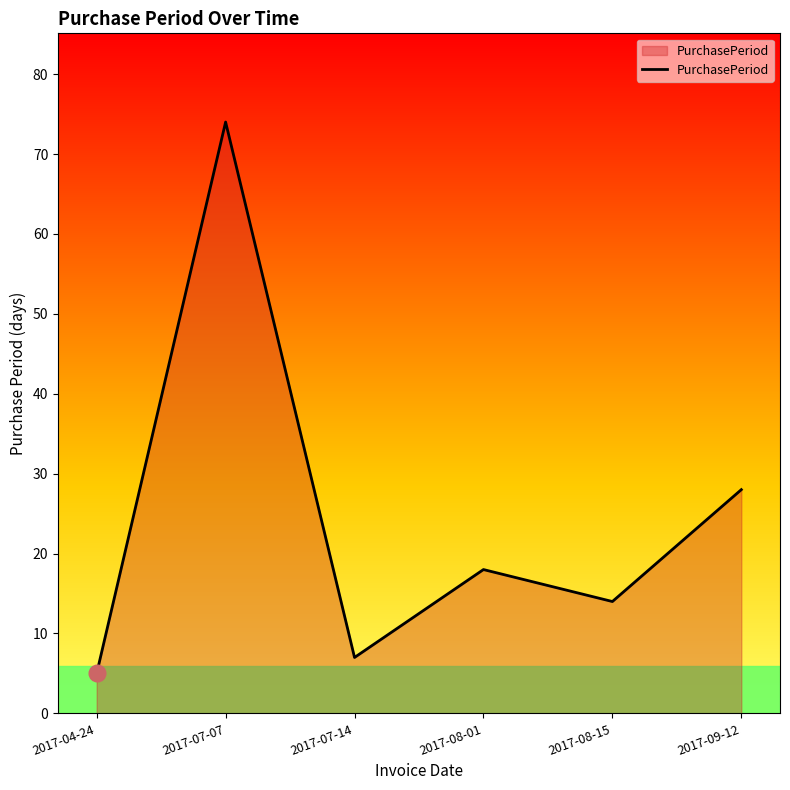

Read the value at 2017-08-15.

14